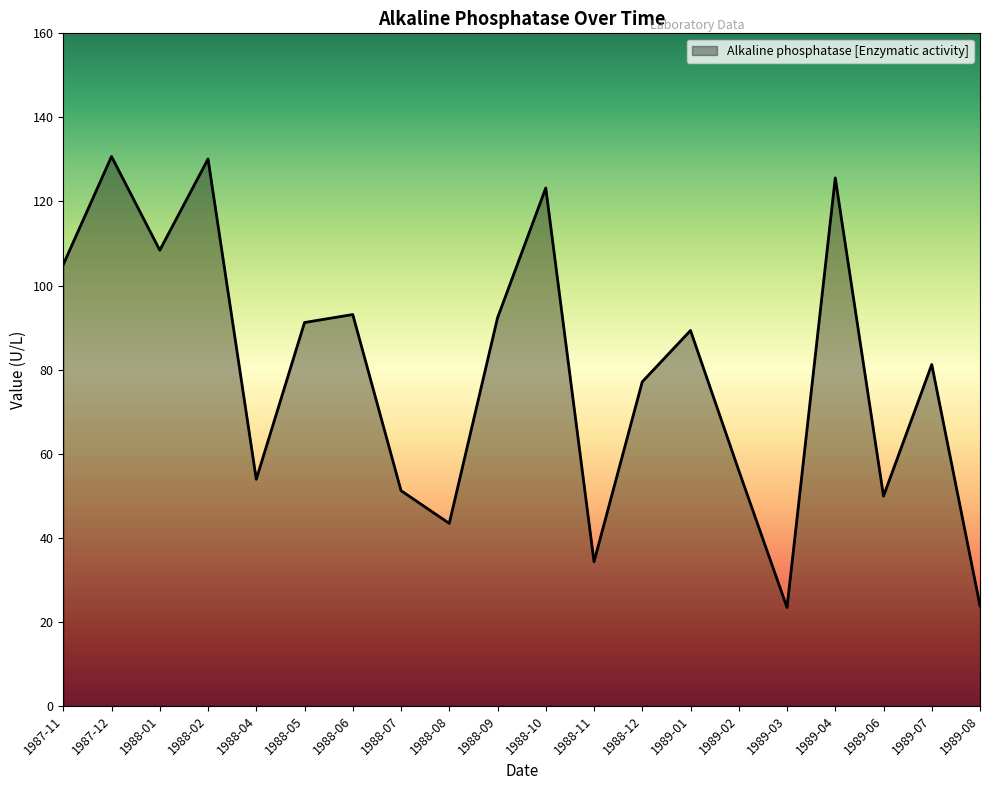

What is the average value?

79.2